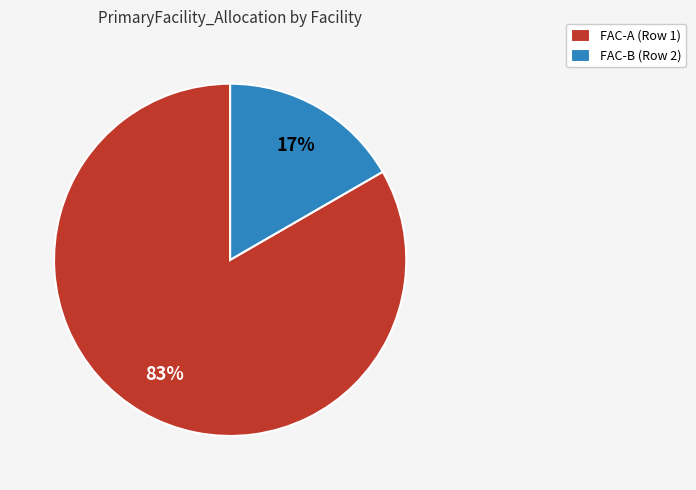

Do FAC-B (Row 2) and FAC-A (Row 1) together represent more than half of the pie?

Yes